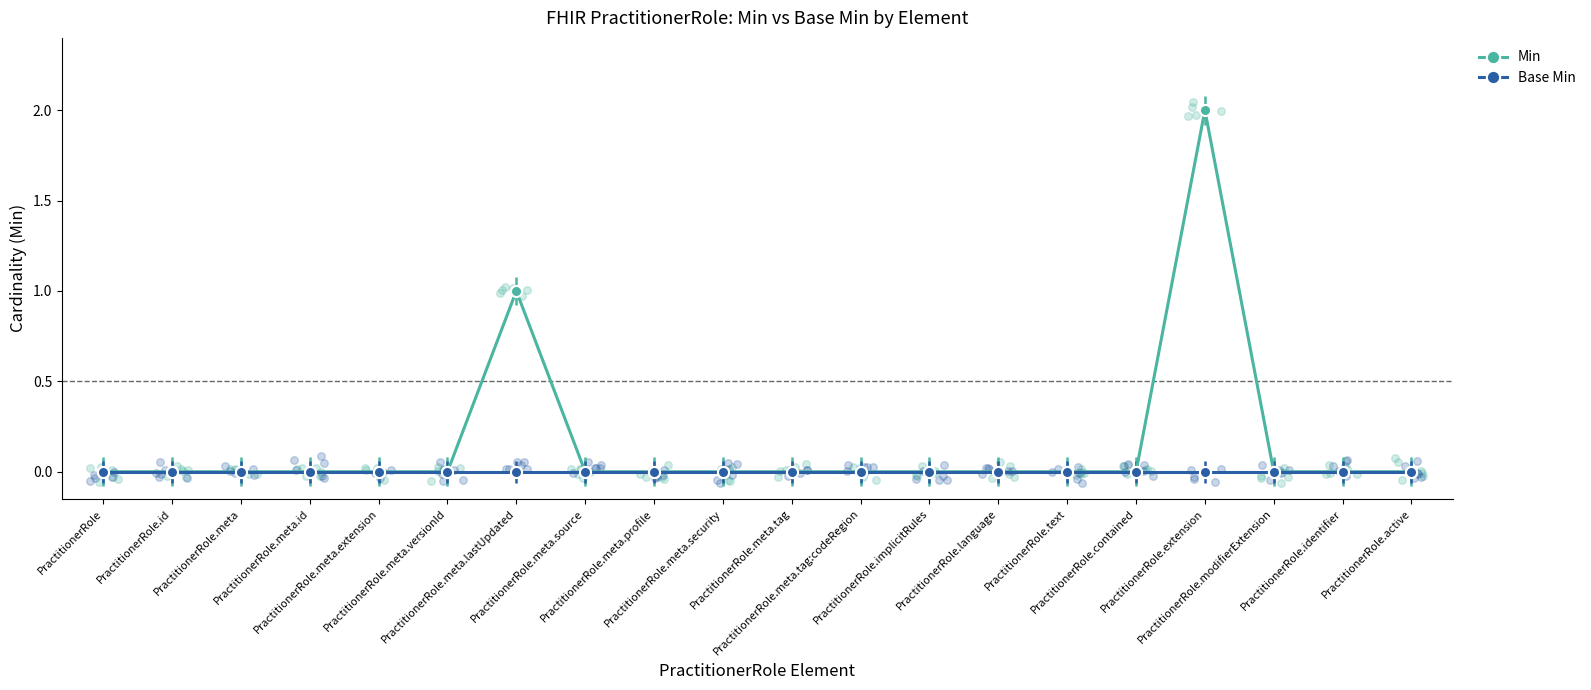

What are all the series names shown in the legend?

Min, Base Min